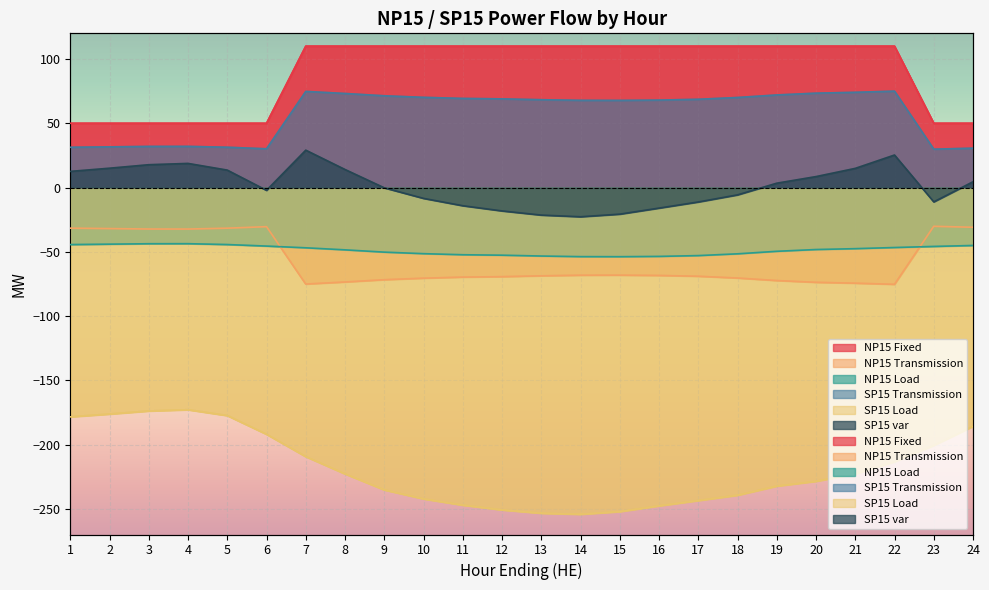

Count the number of data series in this chart.

6